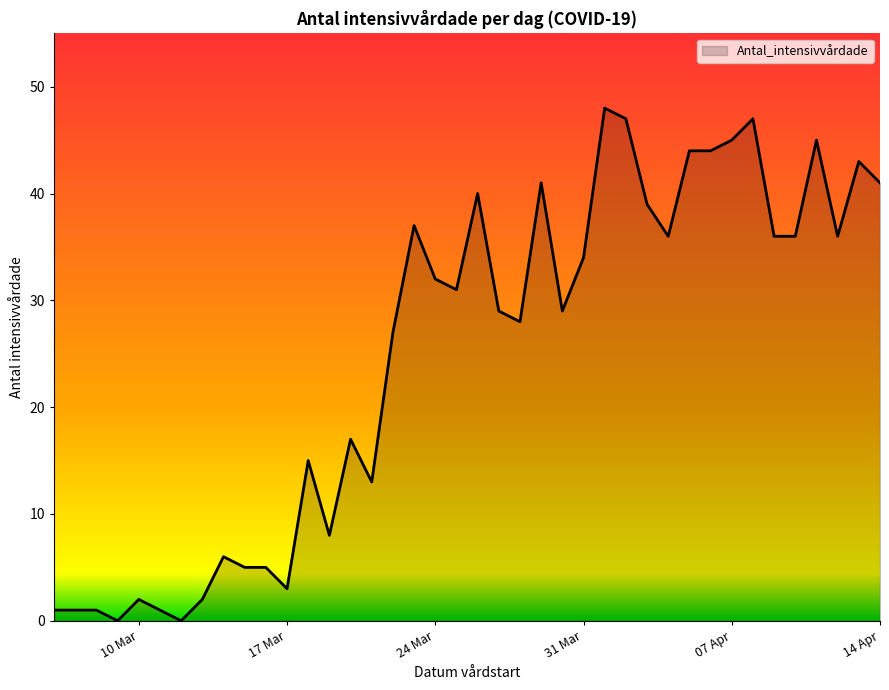

What is the maximum value shown in the chart?

48